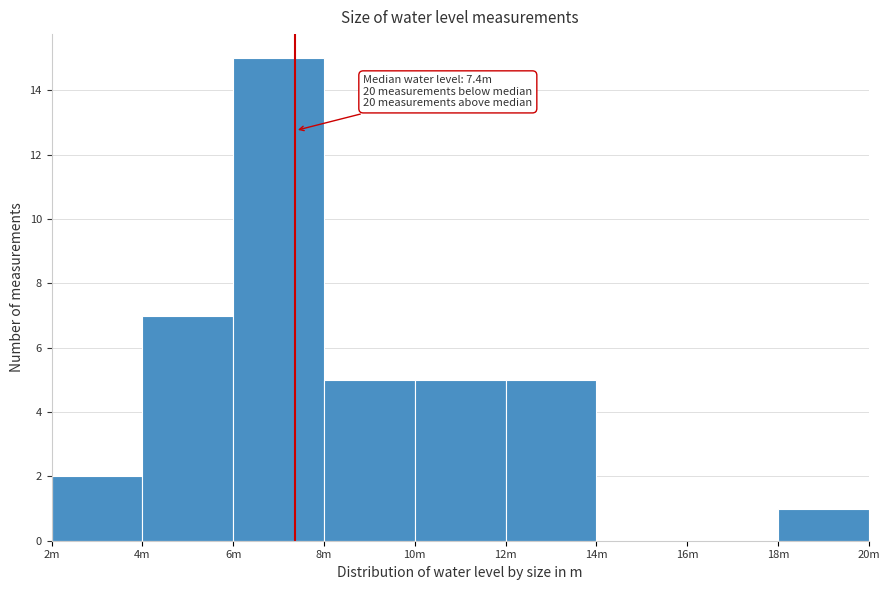

Reading left to right, what are all the values shown in this chart?

2m=2	4m=7	6m=15	8m=5	10m=5	12m=5	14m=0	16m=0	18m=1